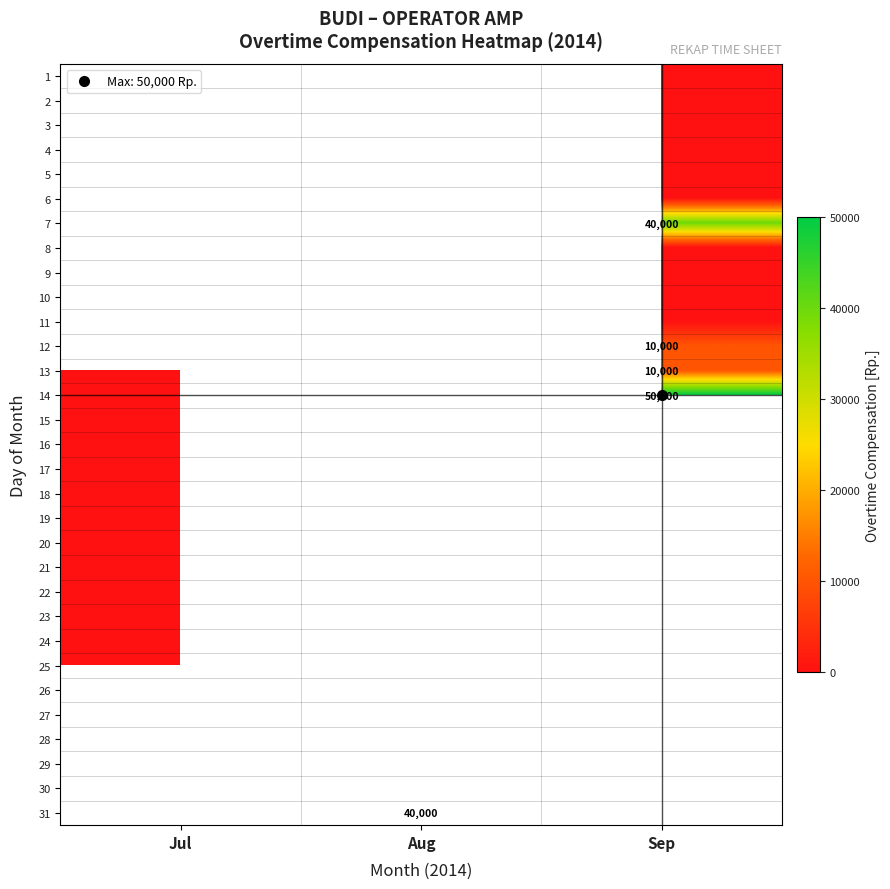

What is the difference between the highest and lowest values at Sep?

50001